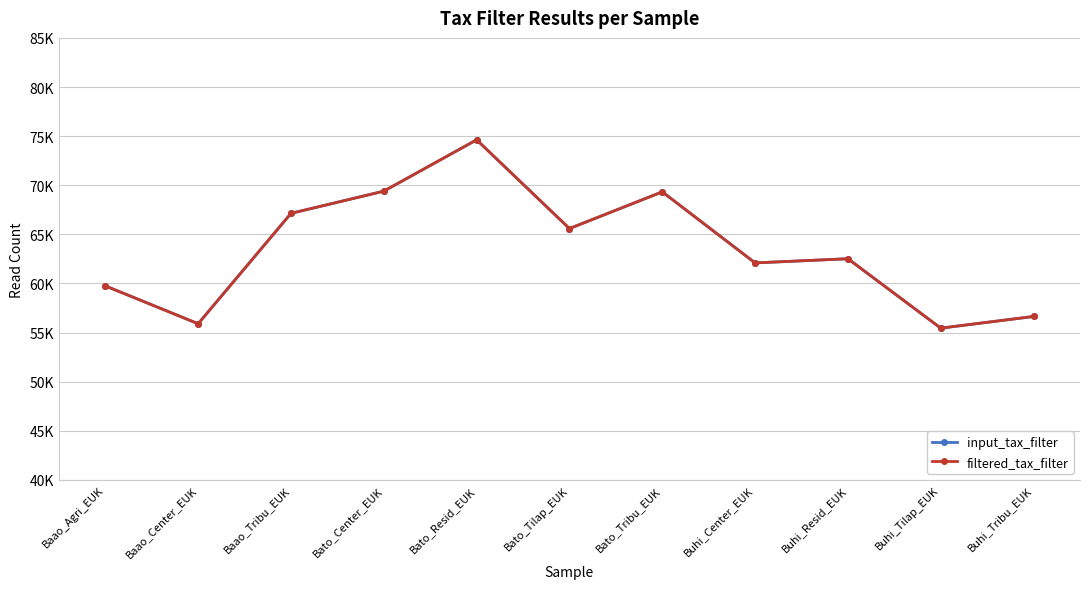

What is the total value across all series at Baao_Center_EUK?

111796